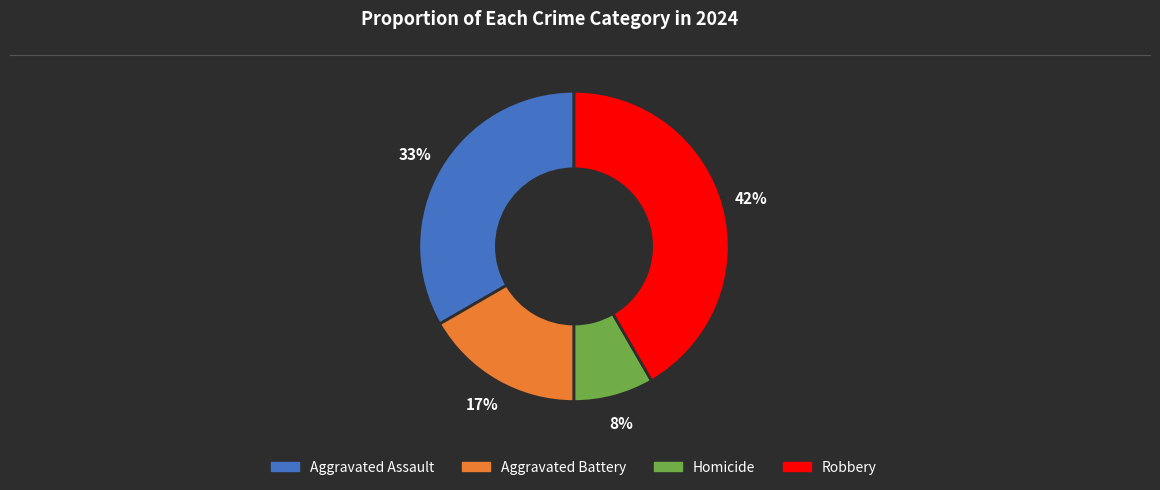

Rank the categories by value from lowest to highest.

Homicide, Aggravated Battery, Aggravated Assault, Robbery